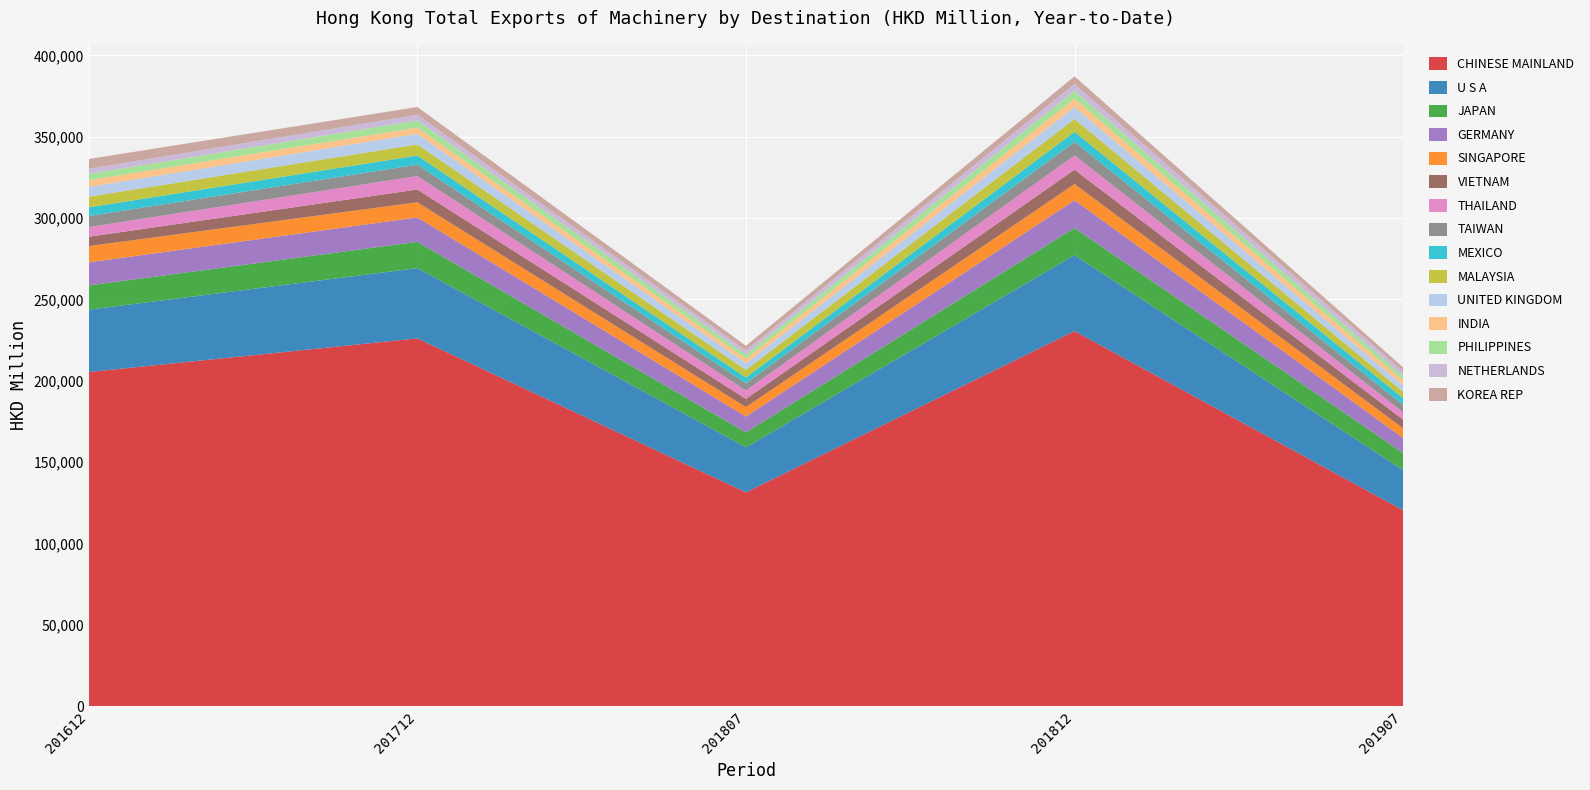

Reading left to right, extract all data points from this chart.

201612: 205370.5	38315.4	14917.5	14170.0	9986.9	5755.1	5909.9	6814.4	5351.6	6524.2	6090.1	4087.7	3866.9	3171.9	5968.0
201712: 226051.3	43174.2	16162.2	15008.6	9300.4	7856.1	8287.7	6964.7	5637.6	6806.8	6489.7	3896.7	4362.3	3467.5	4801.5
201807: 131419.0	27663.0	9208.0	9703.5	5809.3	5044.4	5136.4	4446.0	3580.2	4630.5	4132.0	2870.4	2583.1	2435.0	2818.5
201812: 230521.4	46689.2	16706.3	17043.6	9946.0	8837.1	8746.1	8295.2	6240.4	7884.0	7333.3	5184.6	4761.3	4285.3	4644.8
201907: 120408.7	24644.3	10539.1	9293.9	5839.2	5364.3	4536.7	4449.9	4280.4	3896.0	3846.5	3115.3	2717.5	2704.0	2605.7